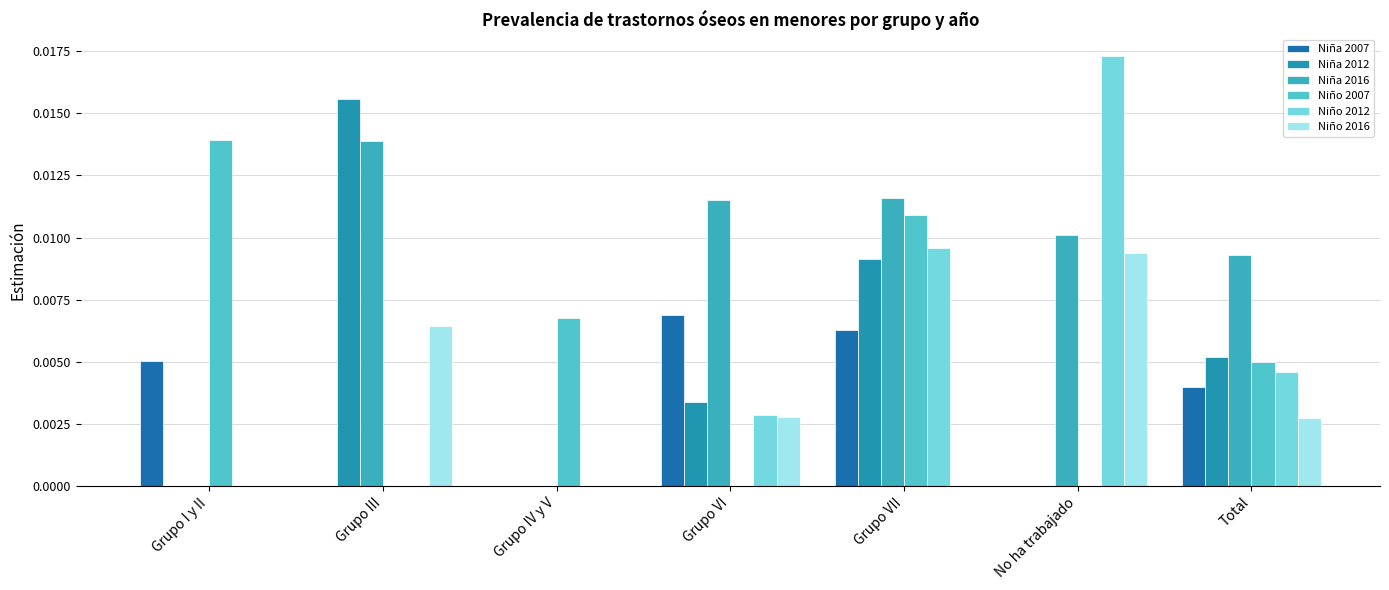

How many distinct data groups are displayed?

6